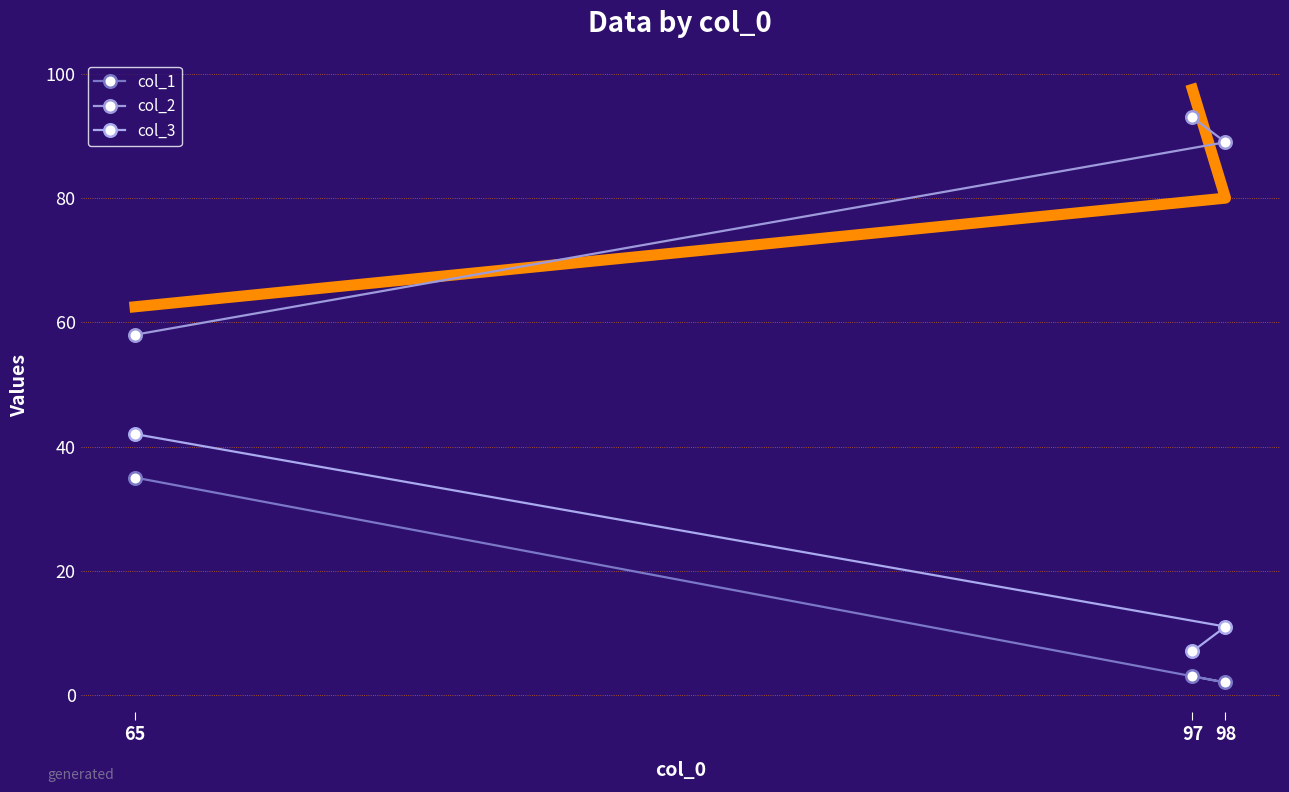

What are all the series names shown in the legend?

col_1, col_2, col_3